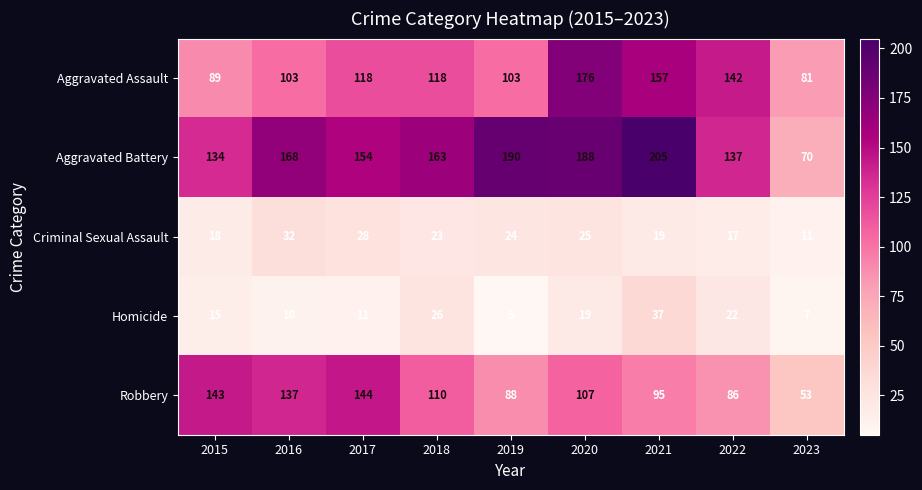

What is the smallest value displayed?

5